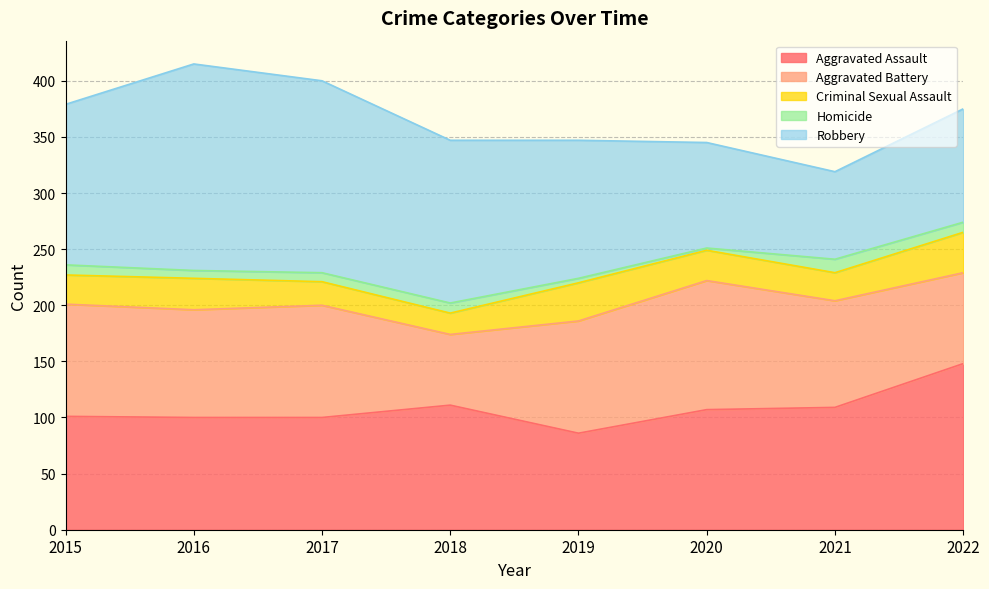

Which series has the largest total across all categories?

Robbery